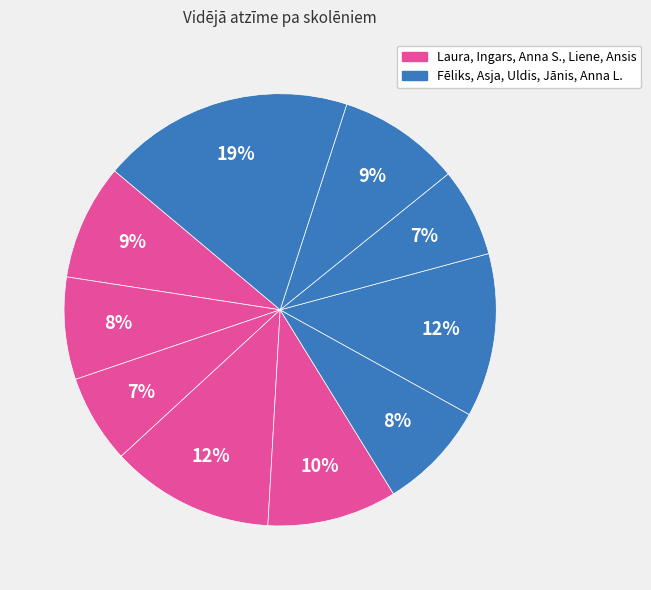

To the nearest percent, what is the difference between the largest and smallest slice percentages?

12%